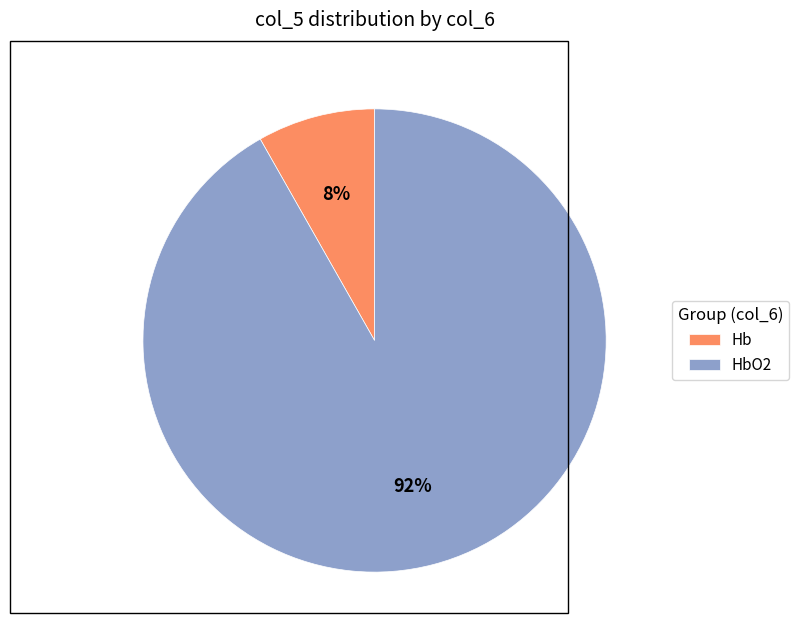

Is it true that Hb is 8% of the pie?

True